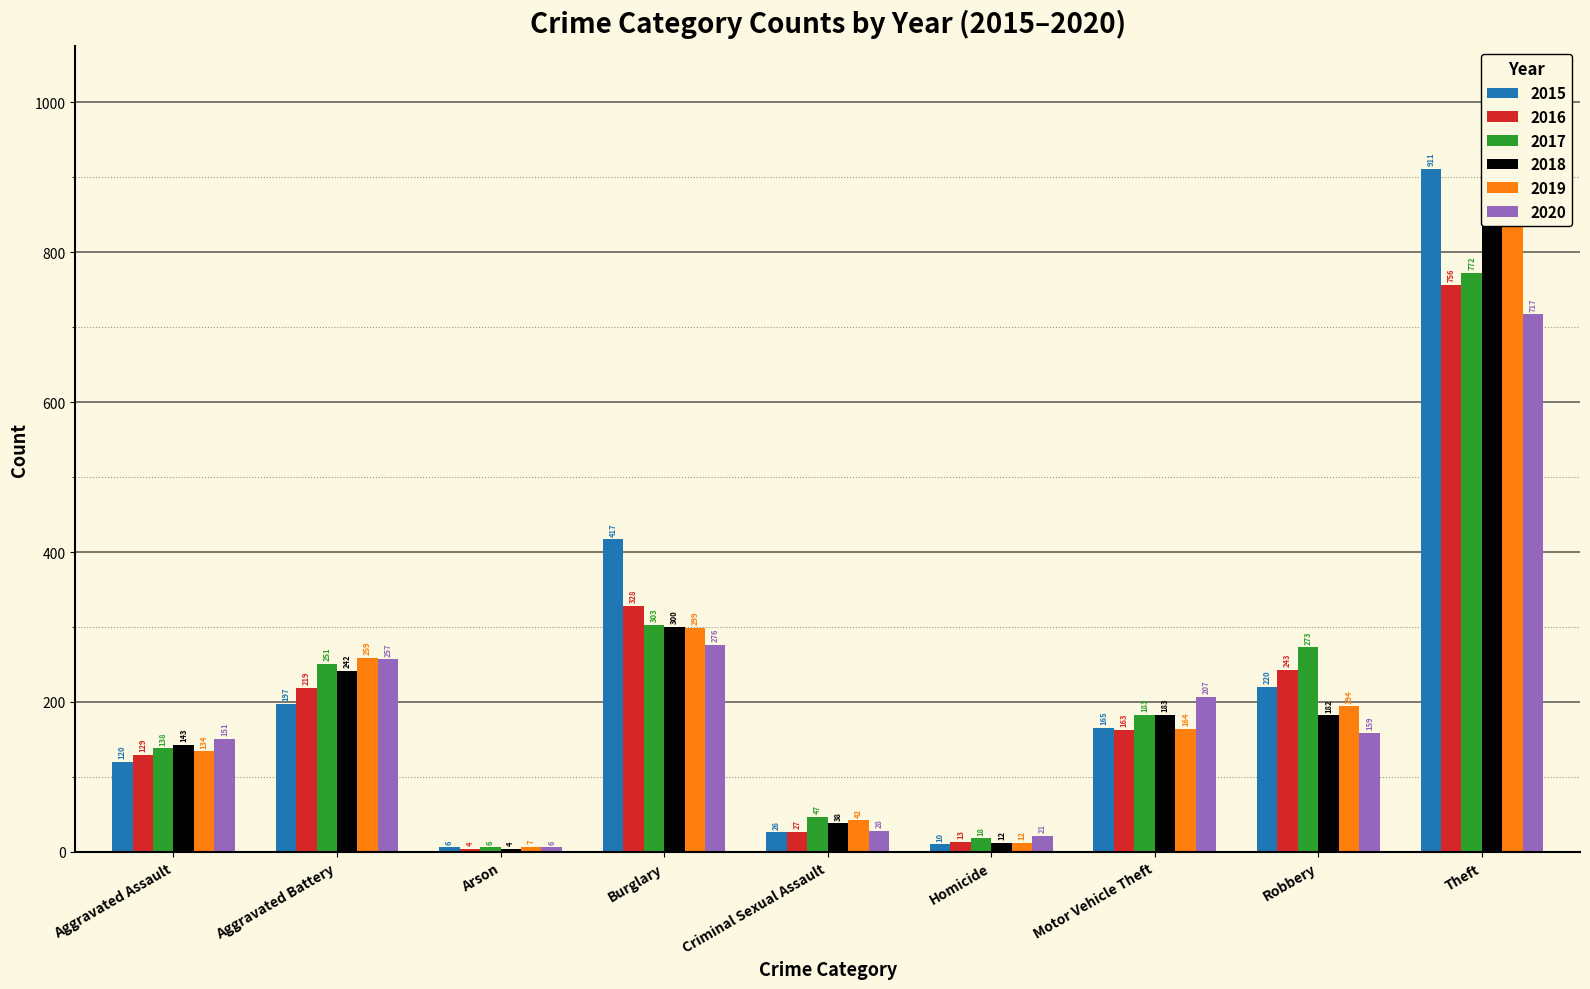

The 2018 series shows 12 at Homicide. True or false?

True